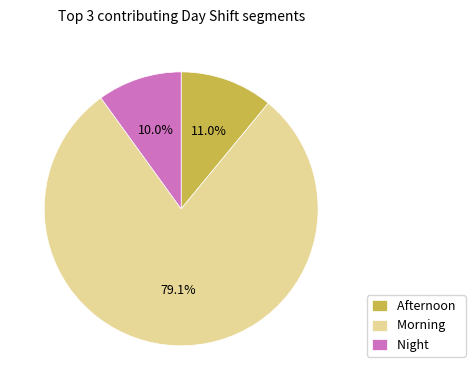

Between Afternoon and Night, which is larger?

Afternoon